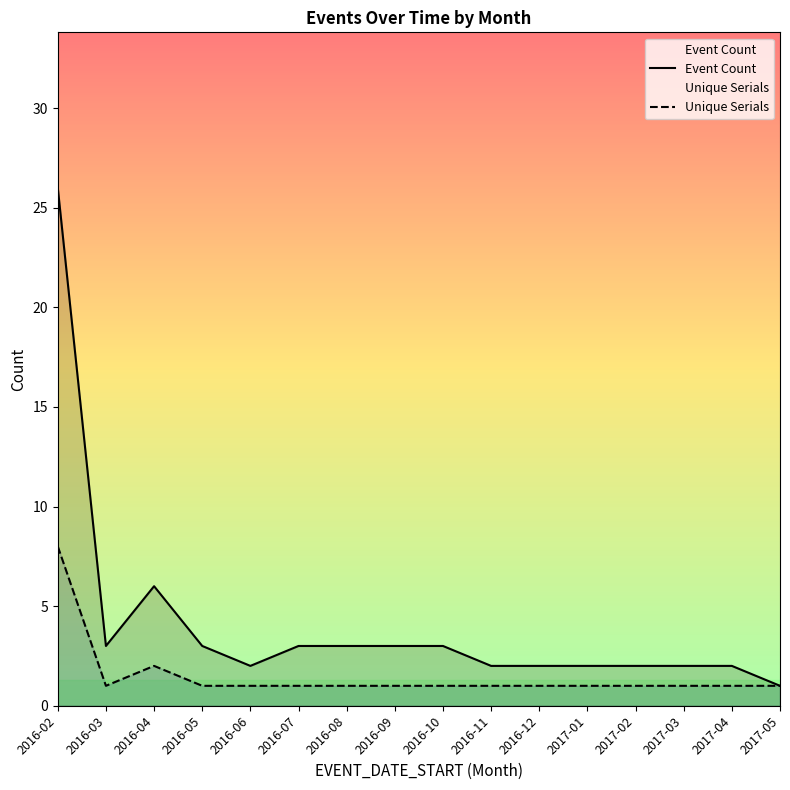

What is the difference between the maximum and second lowest values in the Unique Serials series?

7